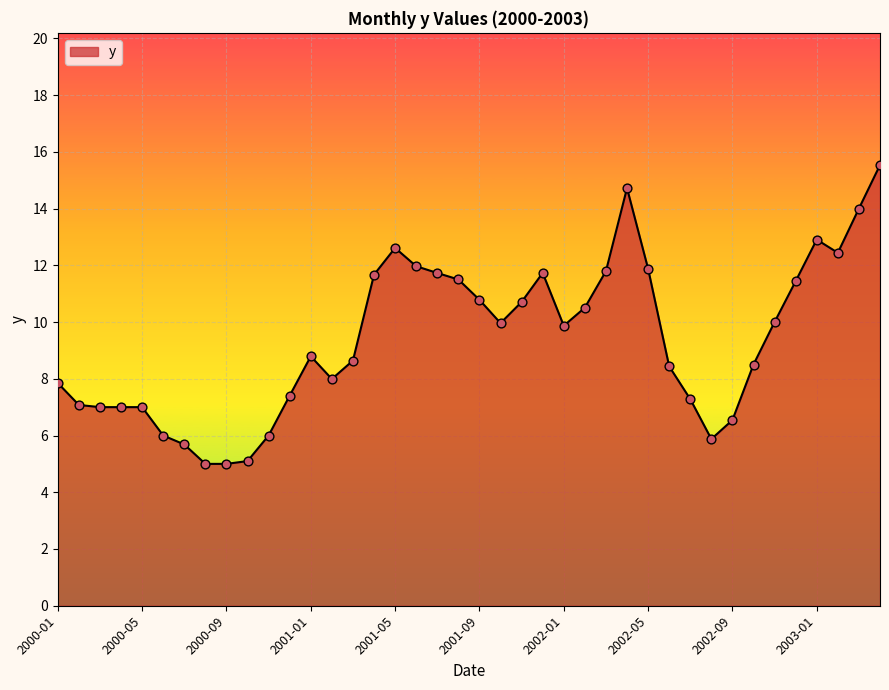

What is the minimum value shown in the chart?

5.0